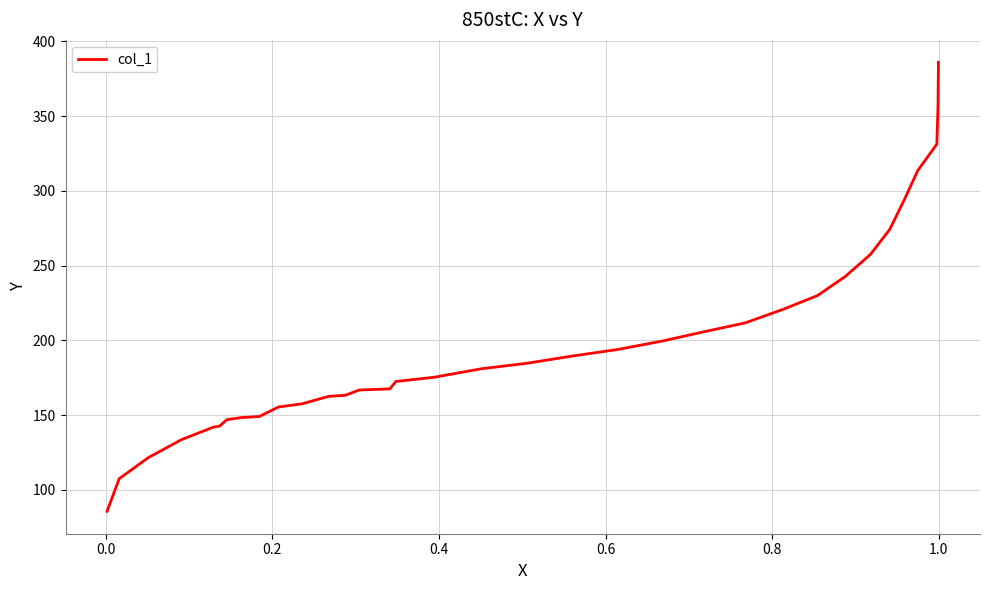

What is the minimum value shown in the chart?

85.6